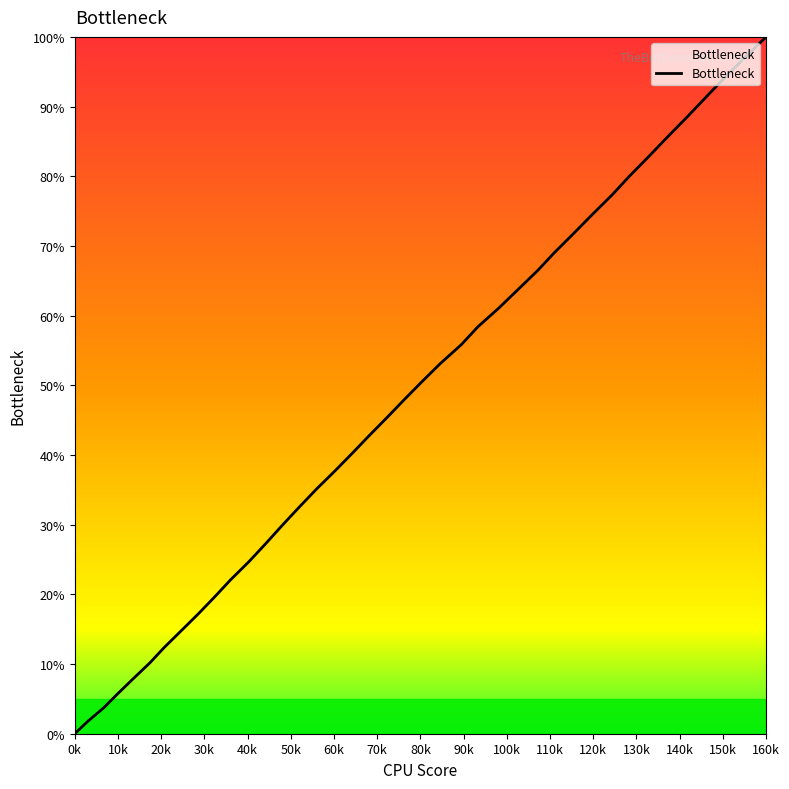

What is the difference between the maximum and minimum values?

100.0